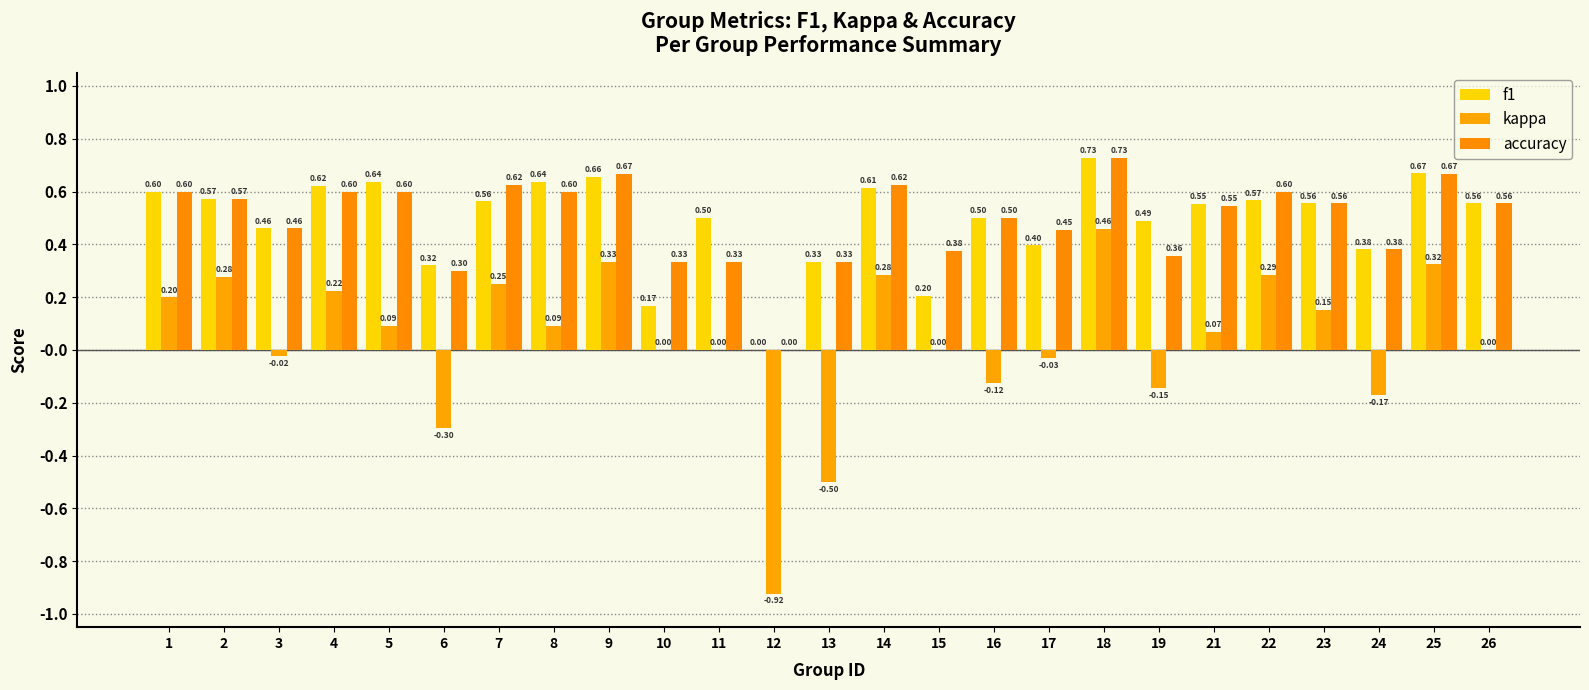

How many values in f1 are above zero?

24